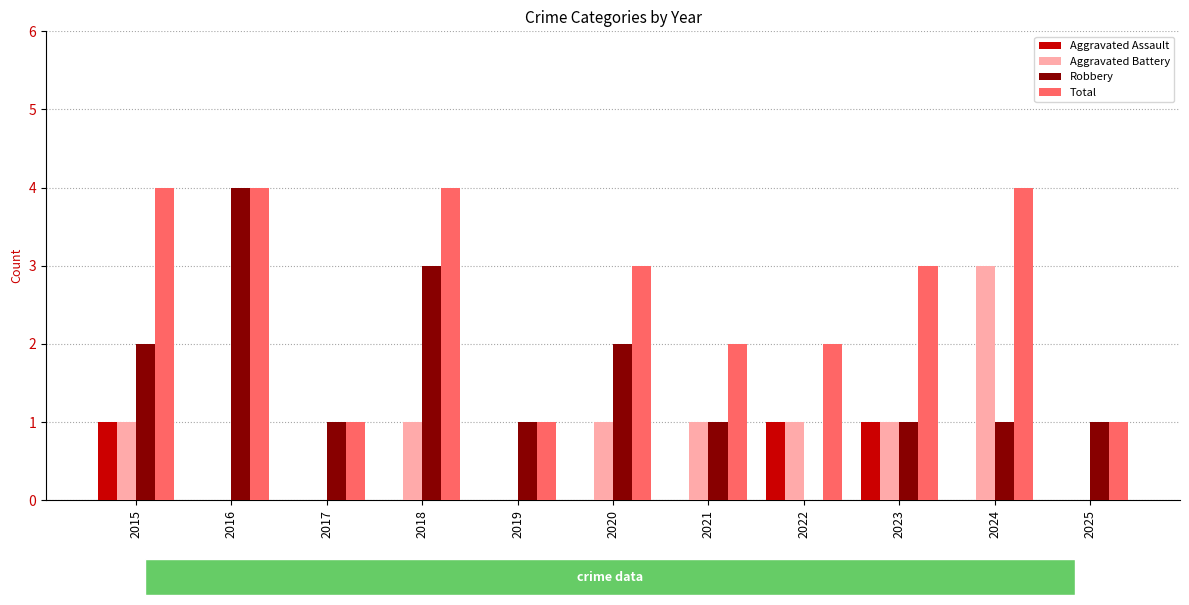

What is the spread (max minus min) of values at 2025?

1